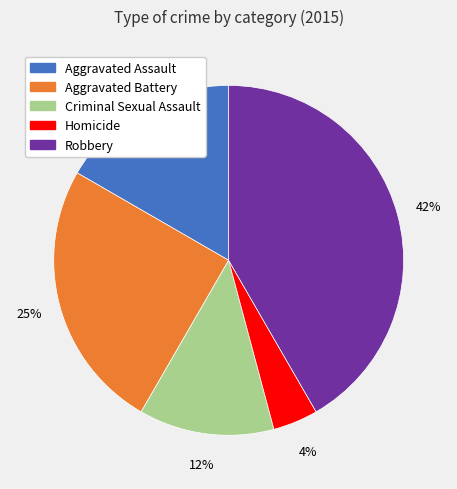

Combined, do Aggravated Battery and Homicide account for over 50%?

No